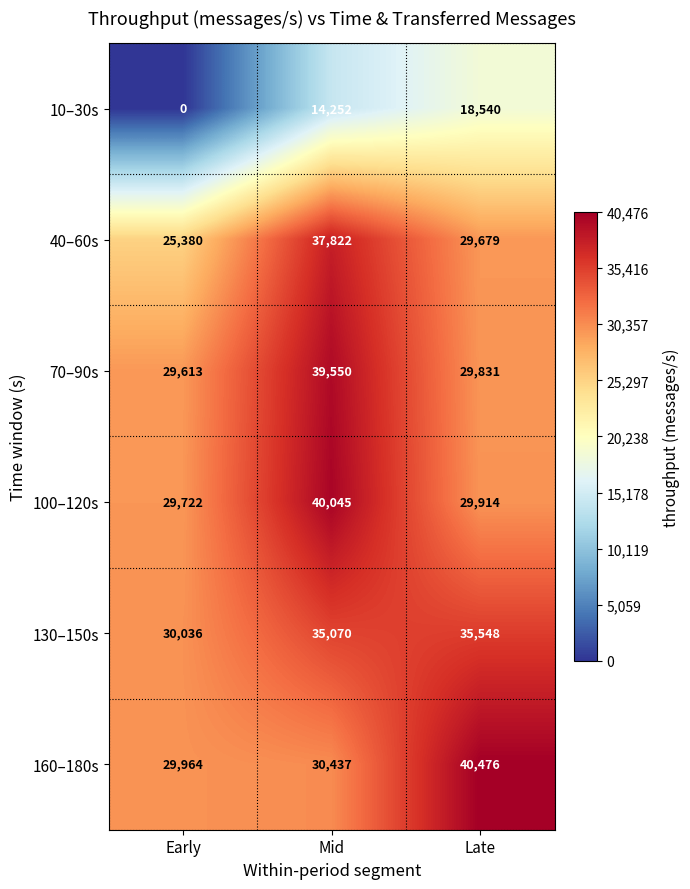

What is the difference between the maximum and minimum values in the 10–30s series?

18540